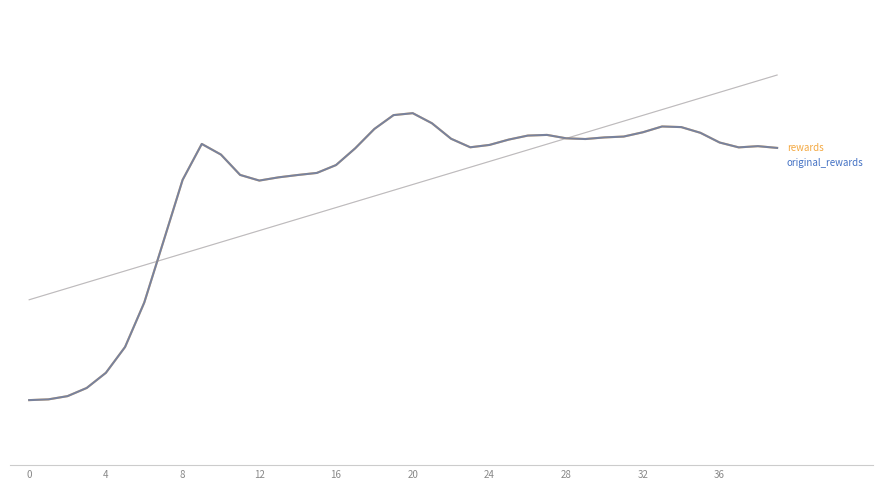

Is it true that rewards equals -0.0 at 20?

False